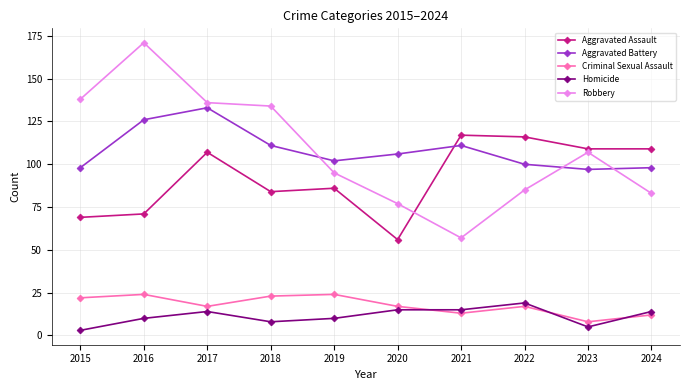

How many categories are shown in the chart?

10